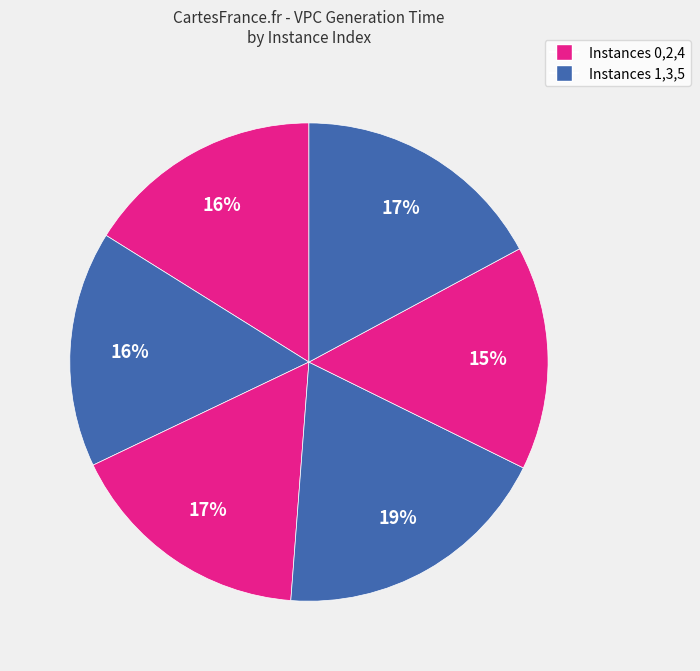

How many segments does this pie chart have?

6